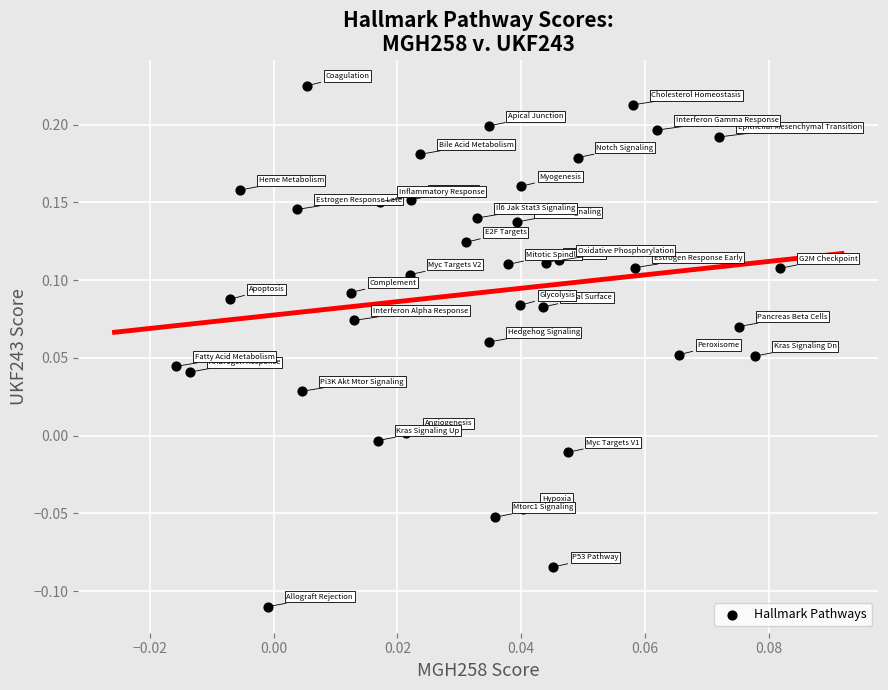

How many points are shown in the scatter plot?

40